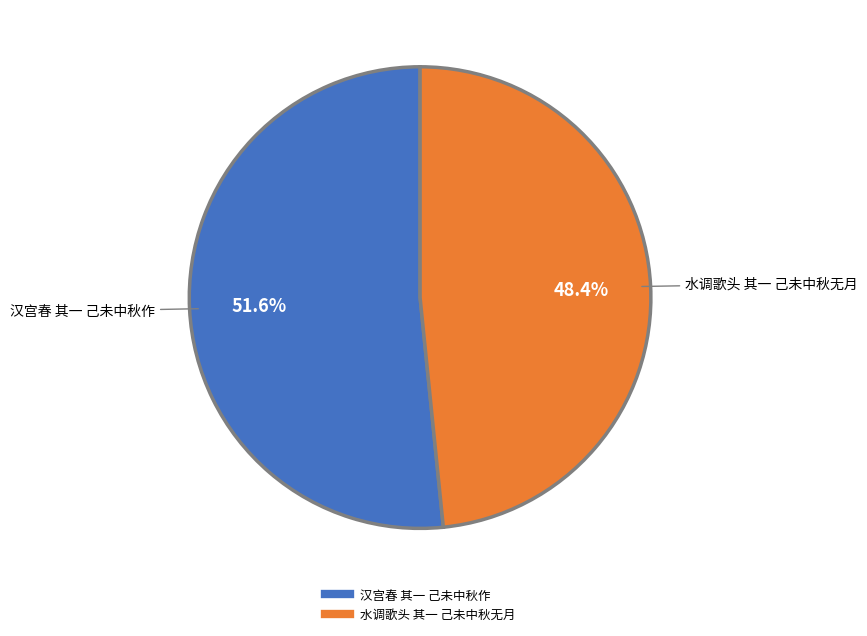

Rank the categories by value from highest to lowest.

汉宫春 其一 己未中秋作, 水调歌头 其一 己未中秋无月